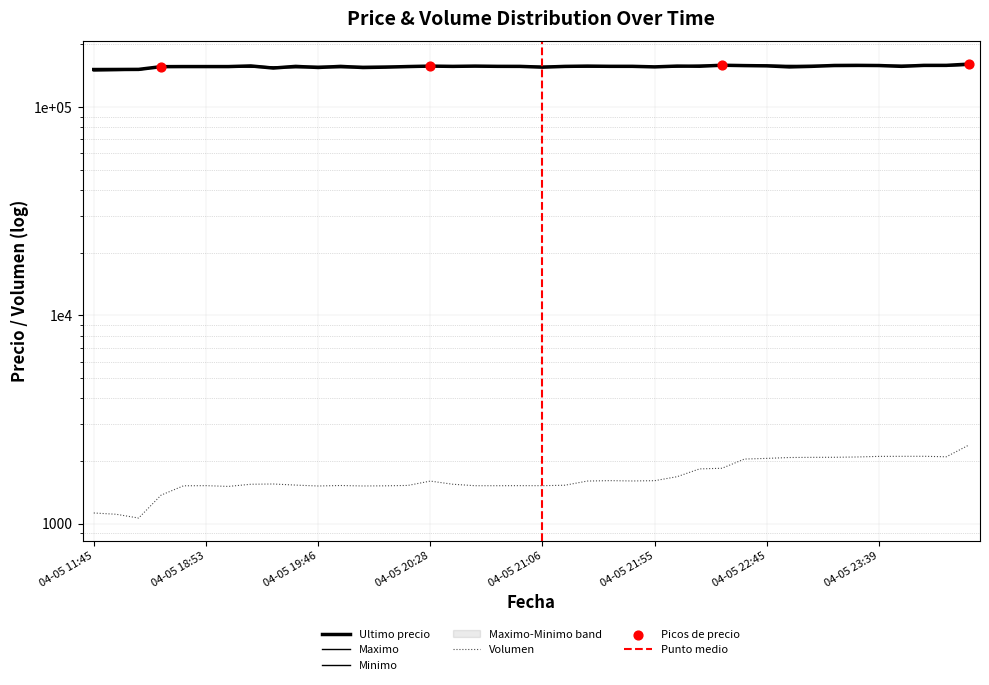

Which series contains the highest Y value?

Ultimo precio